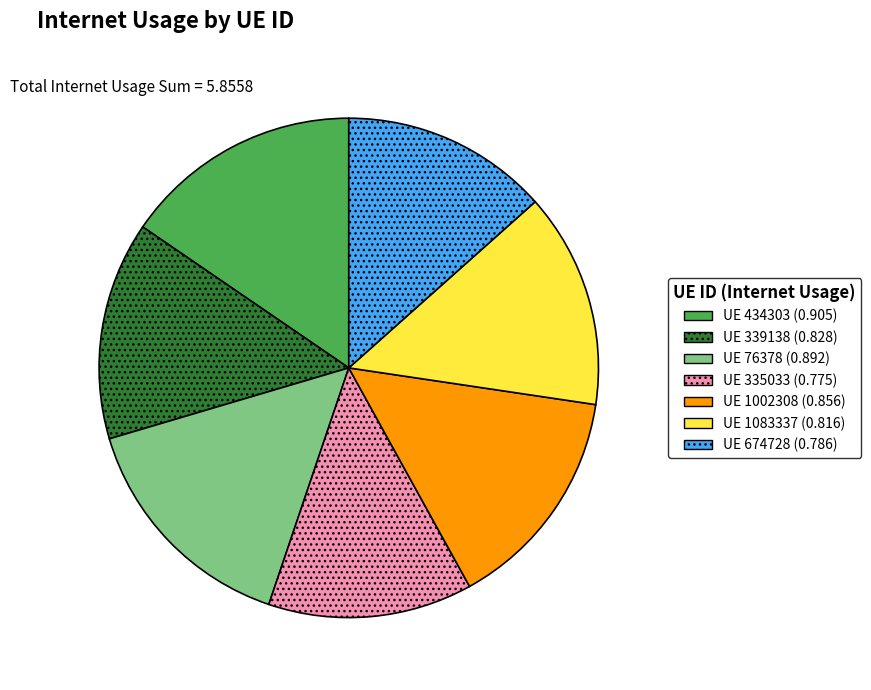

Is it true that UE 1083337 (0.816) is 5% of the pie?

False